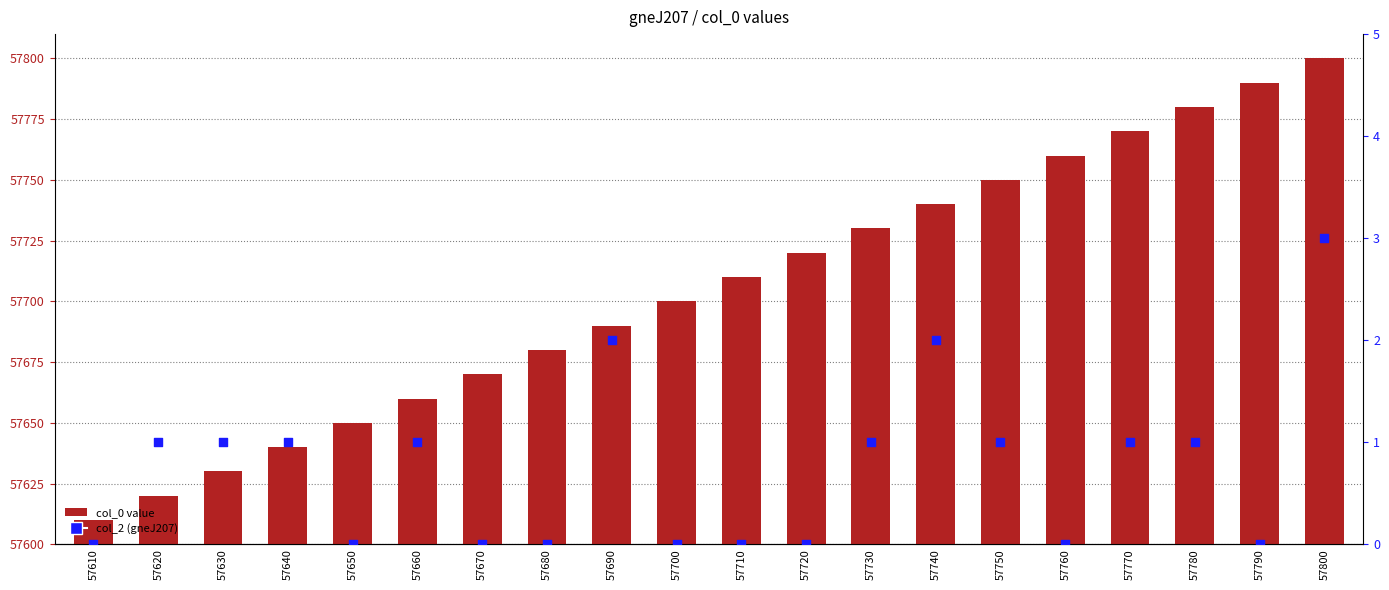

What are all the series names shown in the legend?

col_0 value, col_2 (gneJ207)